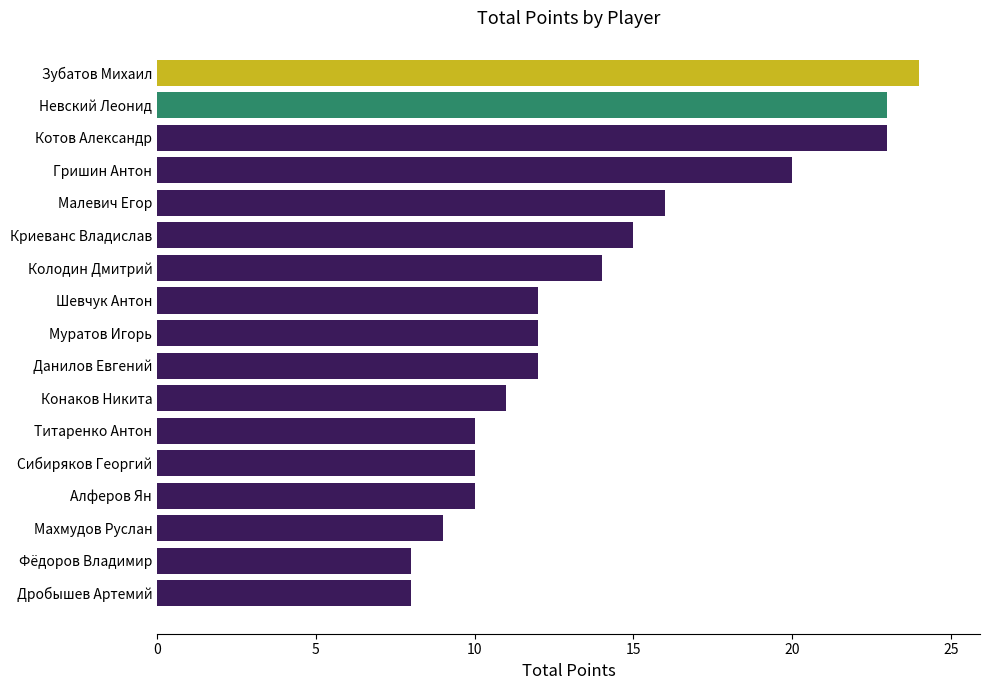

What is the smallest value displayed?

8